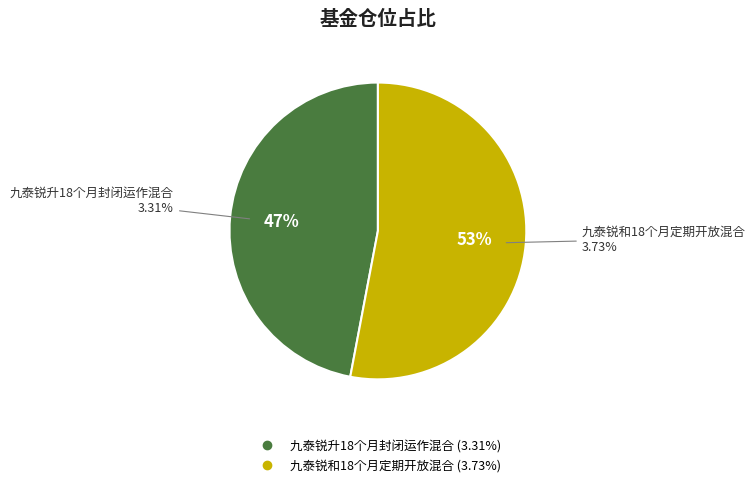

To the nearest percent, what is the difference between the largest and smallest slice percentages?

6%